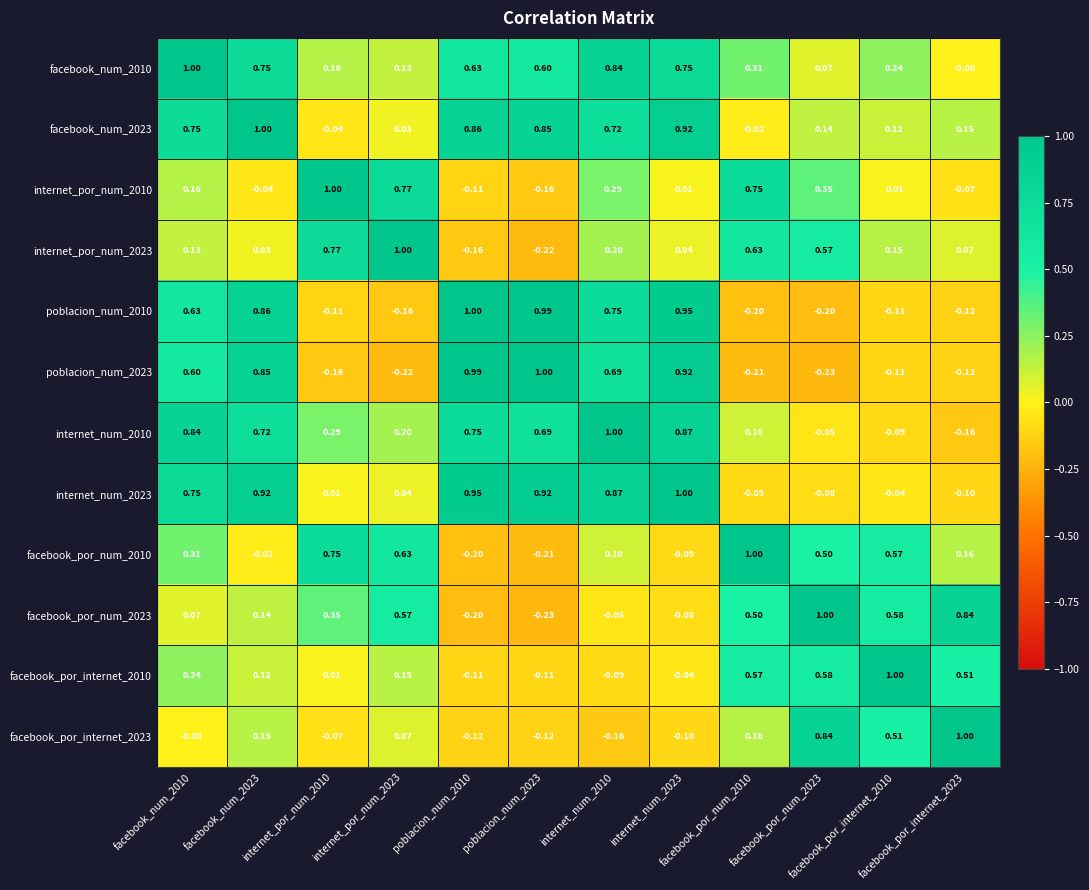

List the series in order of their peak value, lowest first.

facebook_num_2010, facebook_num_2023, internet_por_num_2010, internet_por_num_2023, poblacion_num_2010, poblacion_num_2023, internet_num_2010, internet_num_2023, facebook_por_num_2010, facebook_por_num_2023, facebook_por_internet_2010, facebook_por_internet_2023